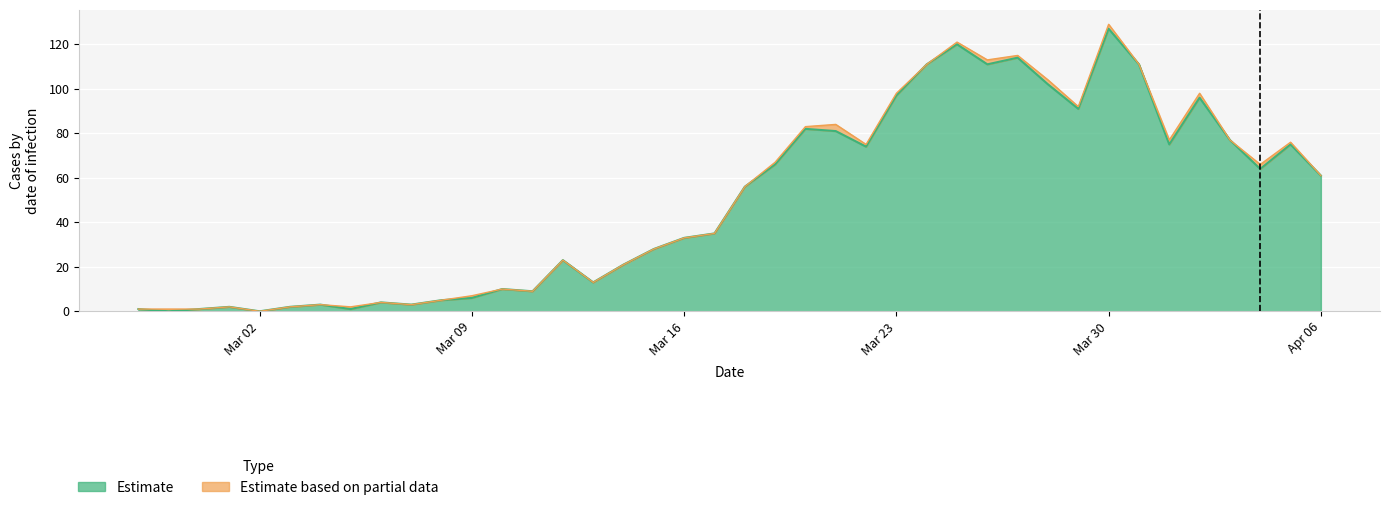

What is the change in value from 2020-03-02 to 2020-03-25?

+120